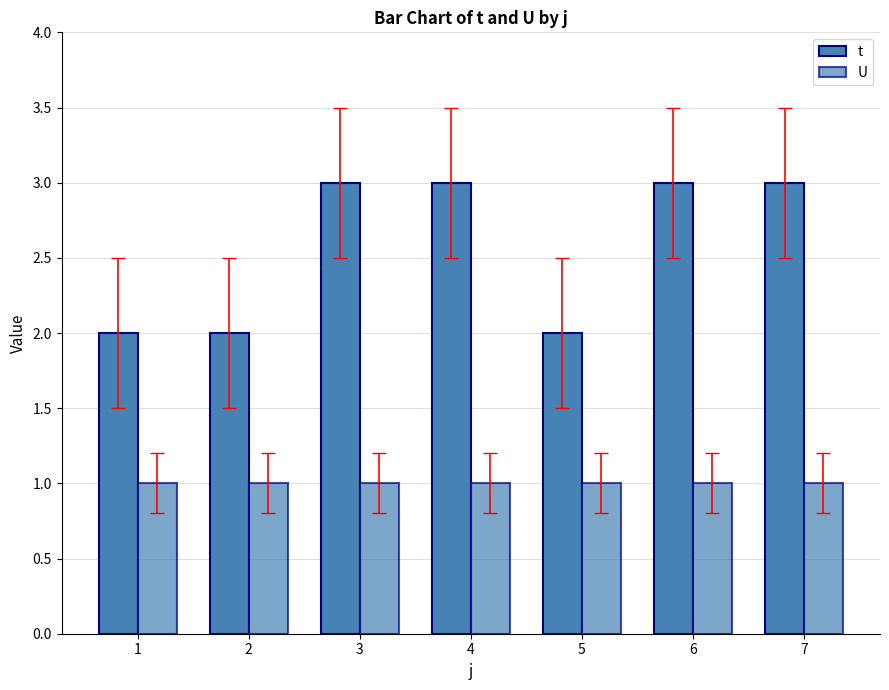

How many bars are there in total?

14